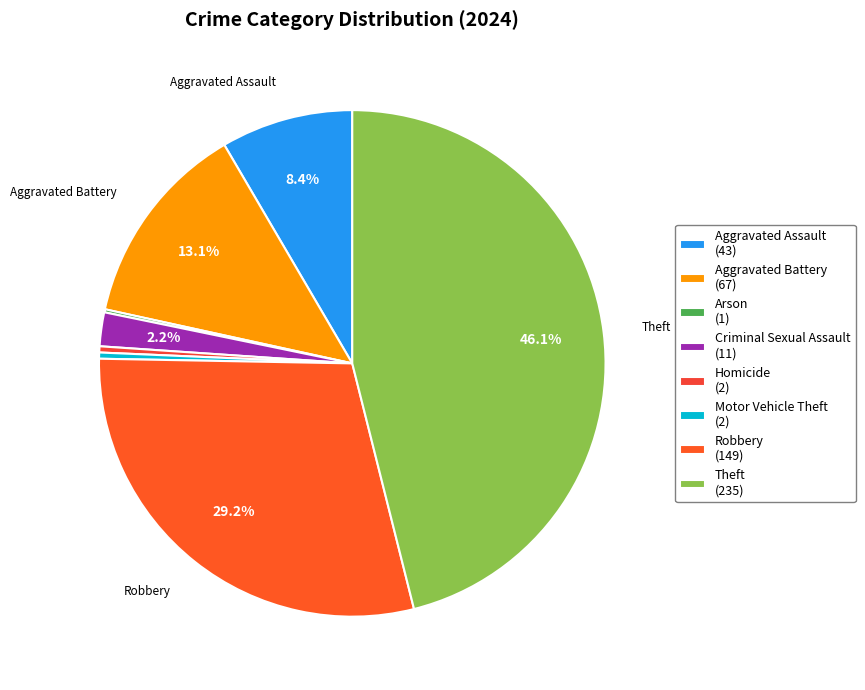

To the nearest percent, what is the difference between the largest and smallest slice percentages?

46%